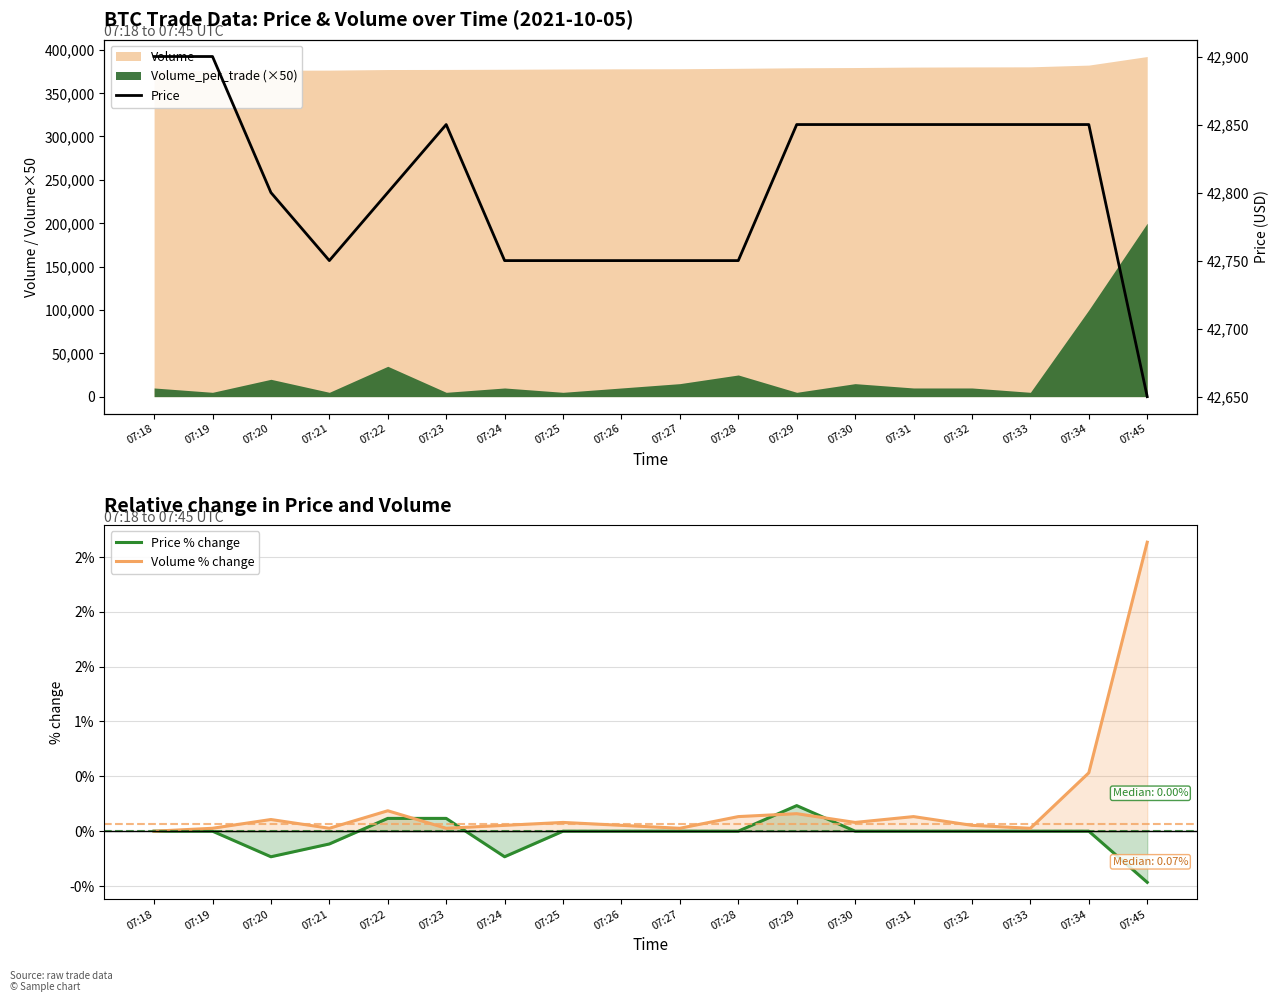

True or false: Price % change and Price intersect in this chart.

False